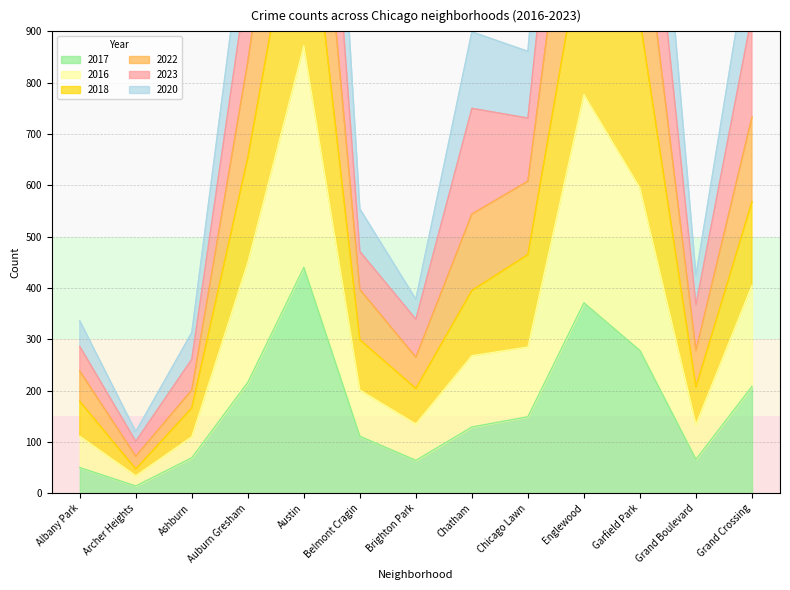

True or false: 2017 has a value of 69 at Ashburn.

True